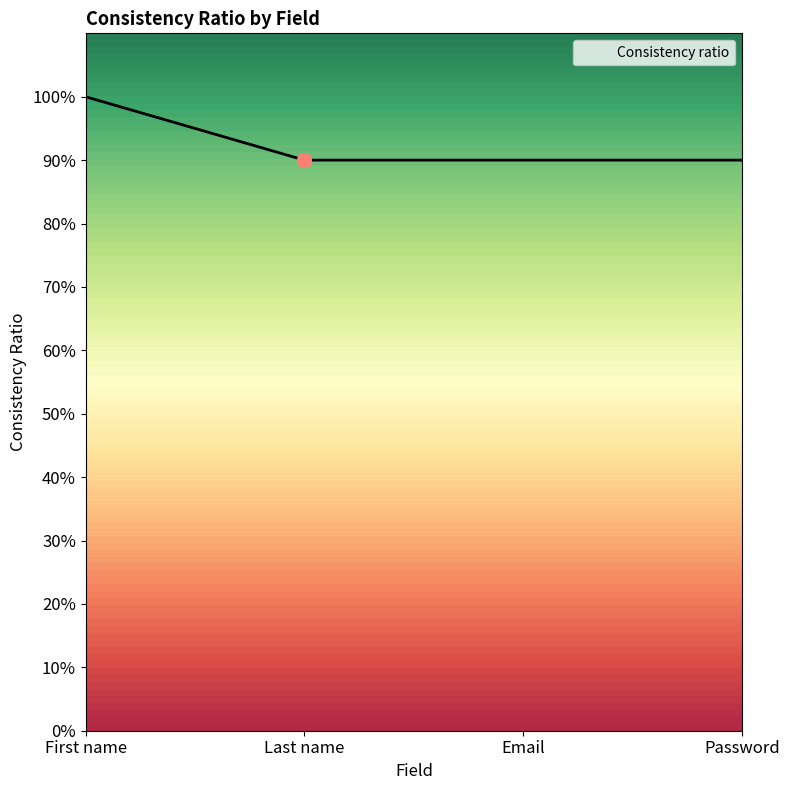

List the labels in order of value, smallest first.

Last name, Email, Password, First name